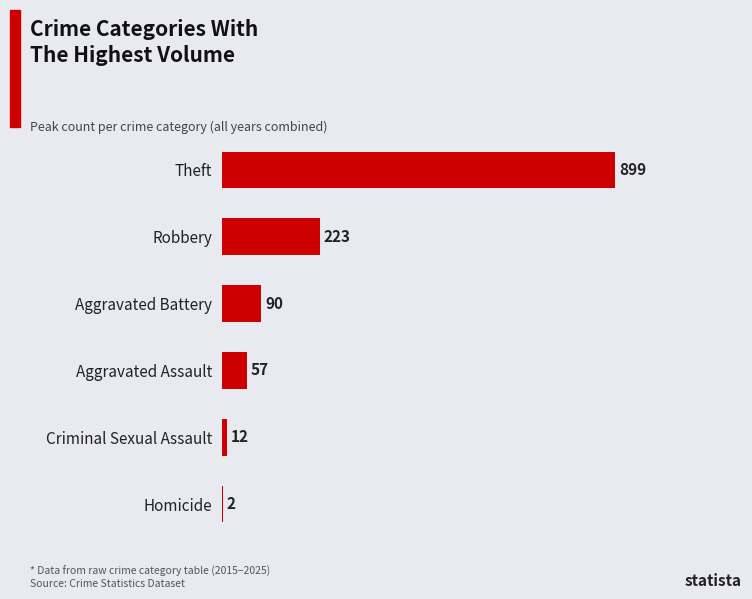

What is the change in value from Aggravated Battery to Aggravated Assault?

-33